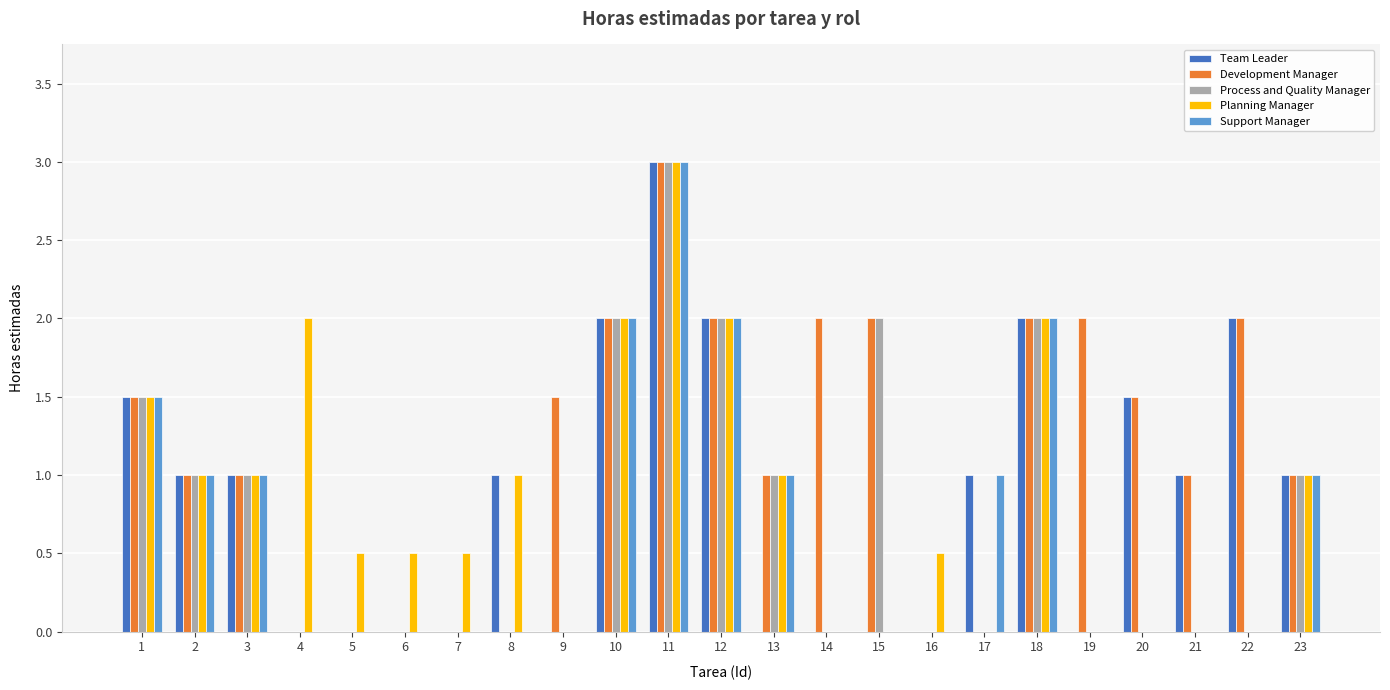

Between 8 and 9, which series saw the biggest shift?

Development Manager